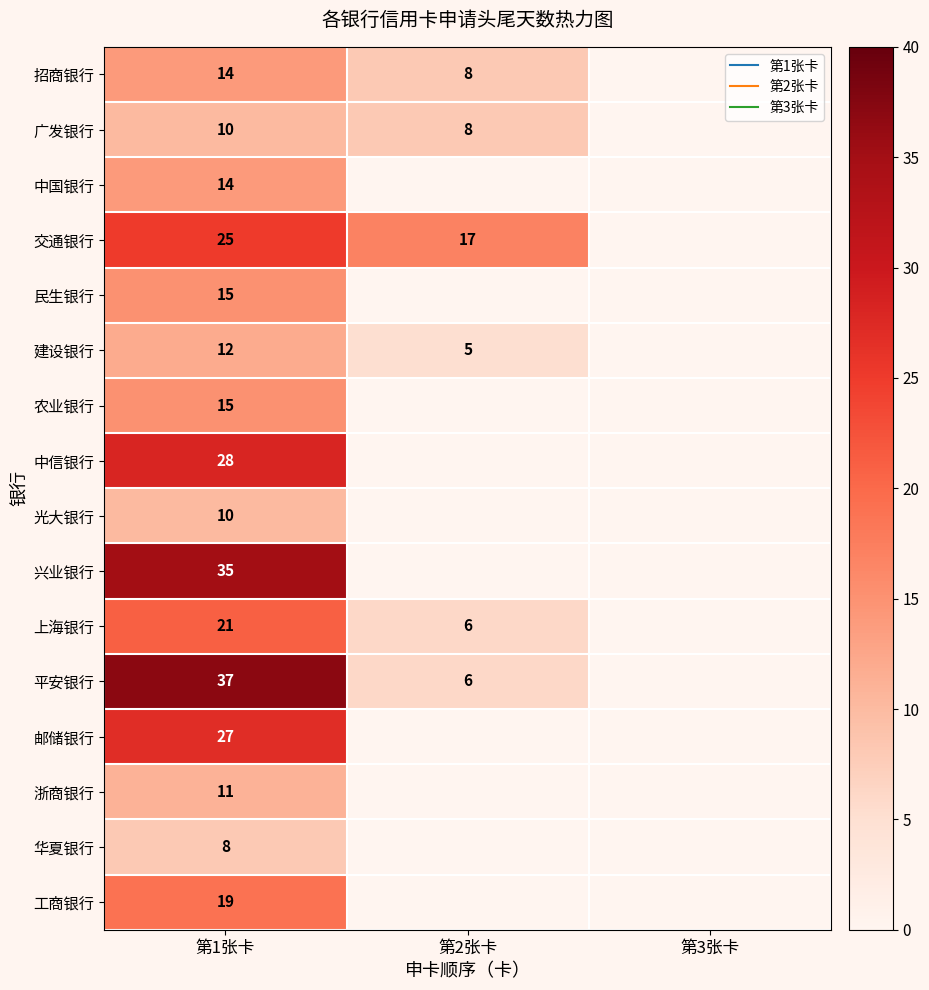

At 第2张卡, list the series in order from smallest to largest.

中国银行, 民生银行, 农业银行, 中信银行, 光大银行, 兴业银行, 邮储银行, 浙商银行, 华夏银行, 工商银行, 建设银行, 上海银行, 平安银行, 招商银行, 广发银行, 交通银行